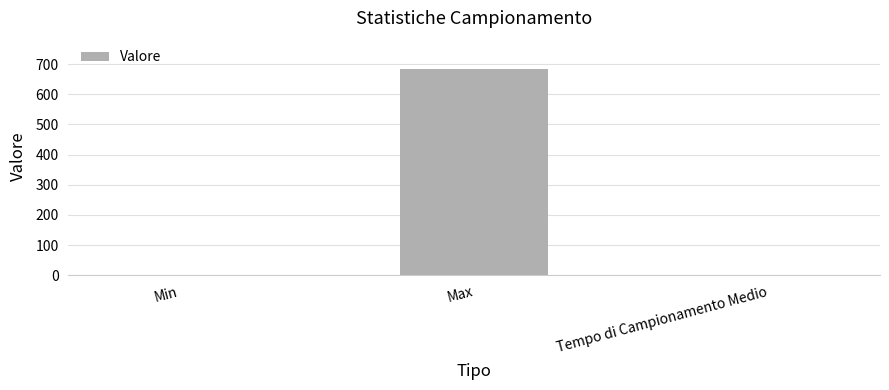

Between Tempo di Campionamento Medio and Max, which is larger?

Max